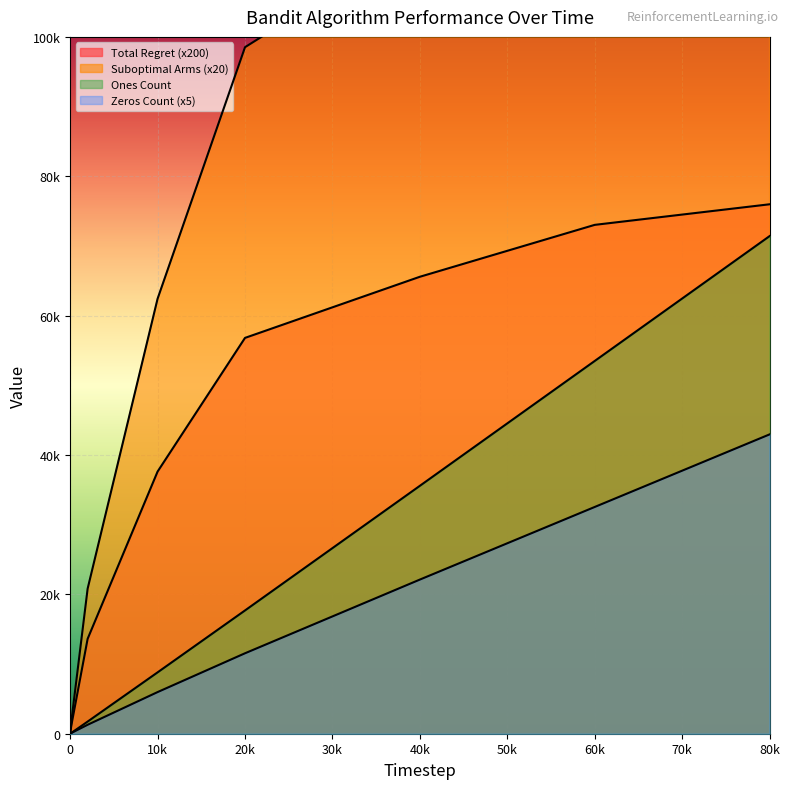

Rank the series at 10k from highest to lowest value.

Suboptimal Arms, Total Regret, Ones Count, Zeros Count